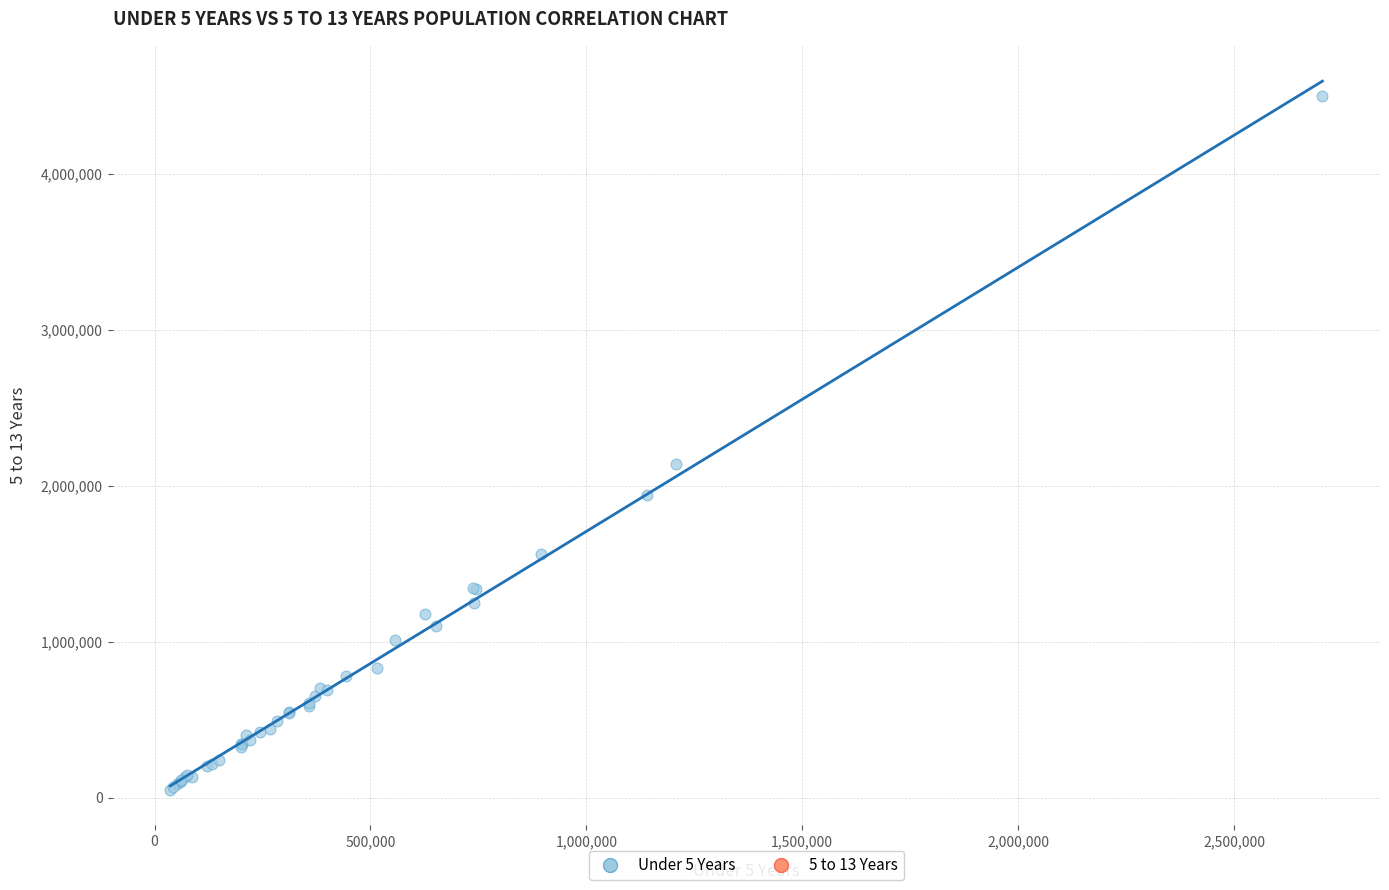

What Y value in the scatter plot is closest to 2275164?

2141490